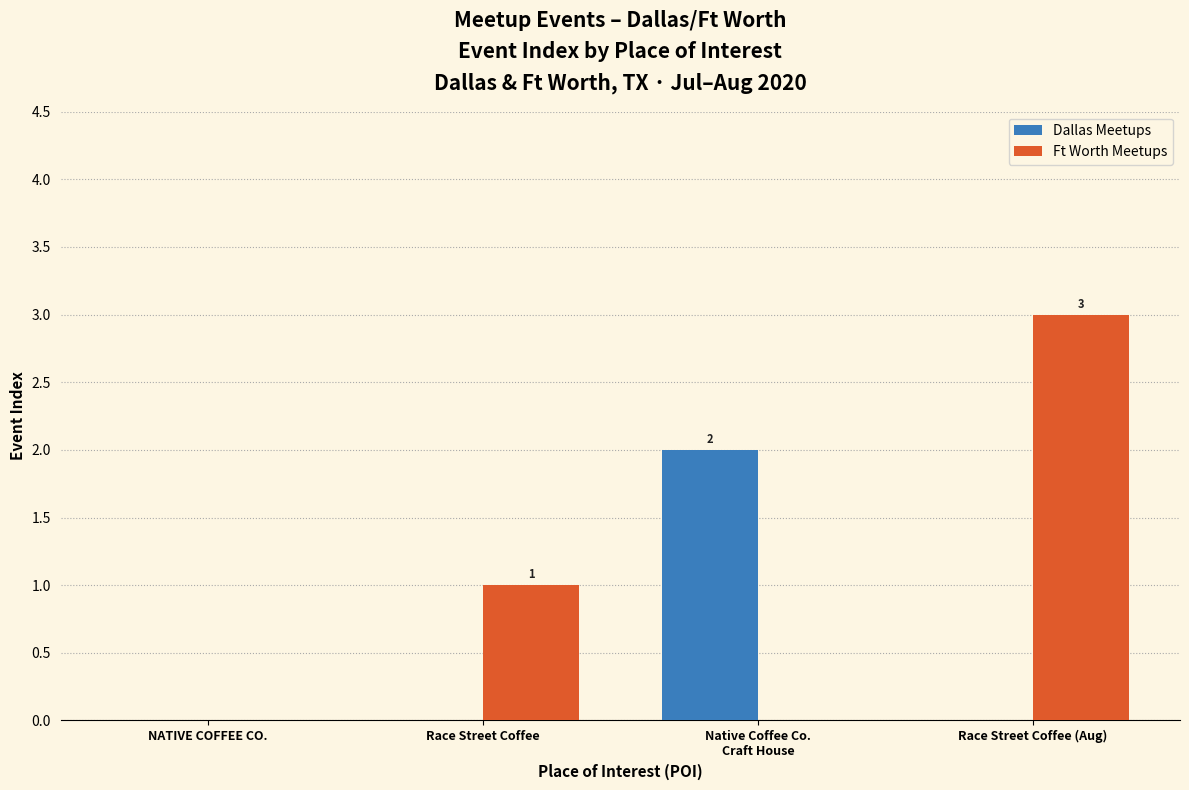

Are the bars horizontal?

No